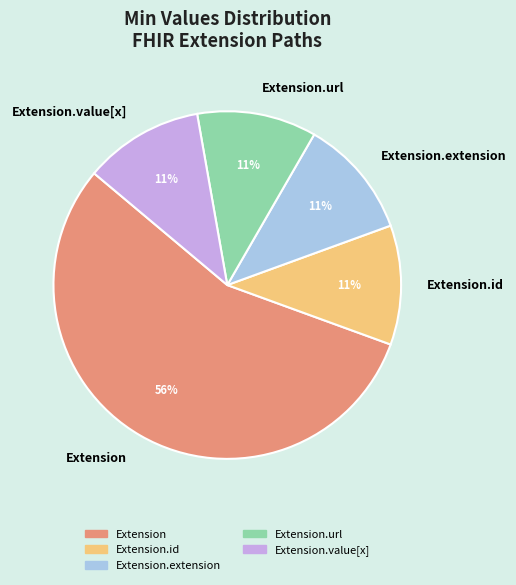

Is Extension.id the majority of the pie?

No